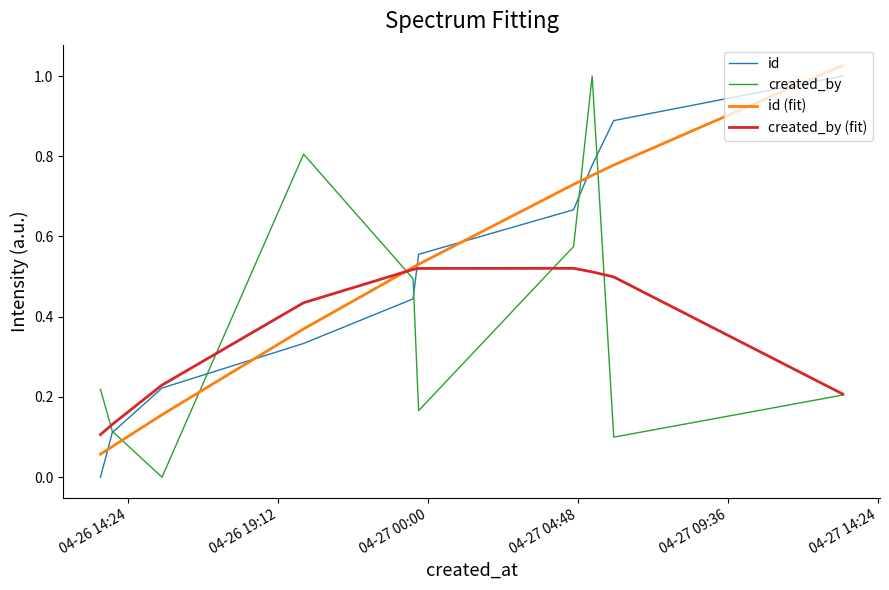

True or false: id and id (fit) intersect in this chart.

True